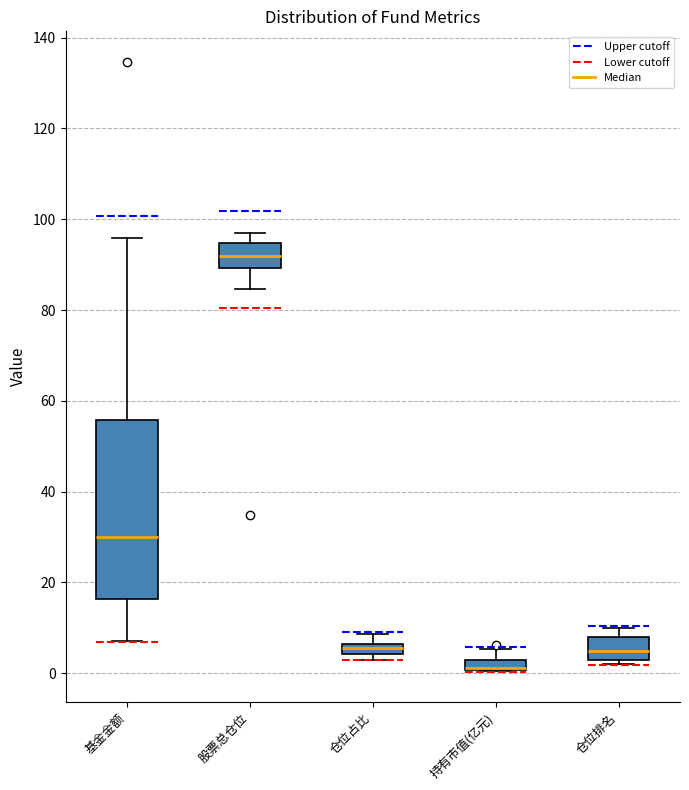

Comparing the boxes themselves (not the whiskers), which one is the tallest?

基金金额